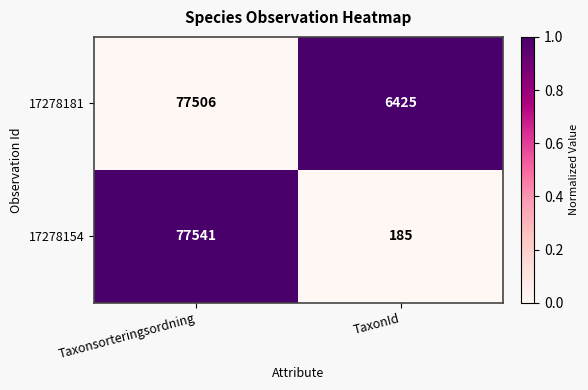

Reading left to right, list all the values displayed in this chart.

17278181: Taxonsorteringsordning=77506	TaxonId=6425
17278154: Taxonsorteringsordning=77541	TaxonId=185